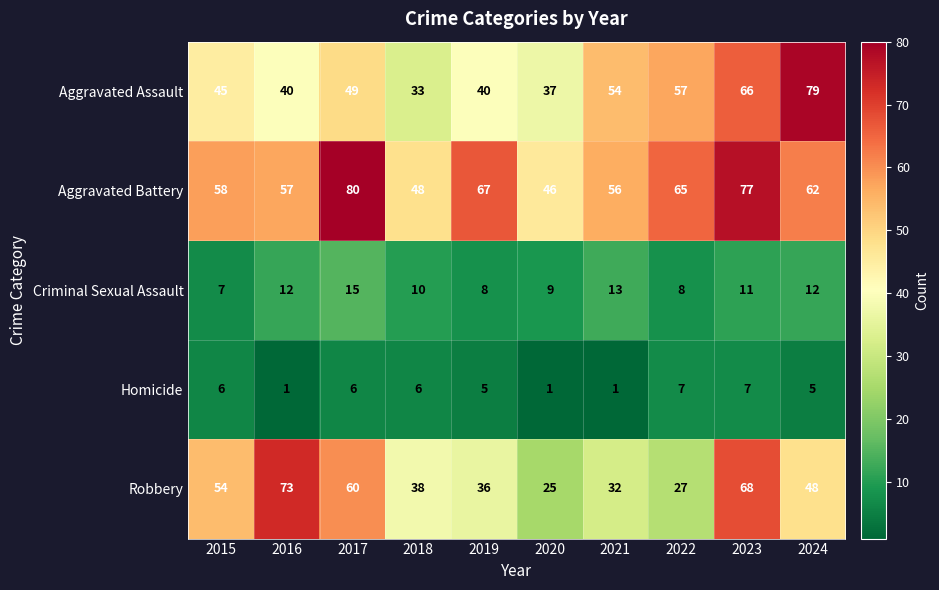

Count the Homicide values in the range 1 to 6.

8